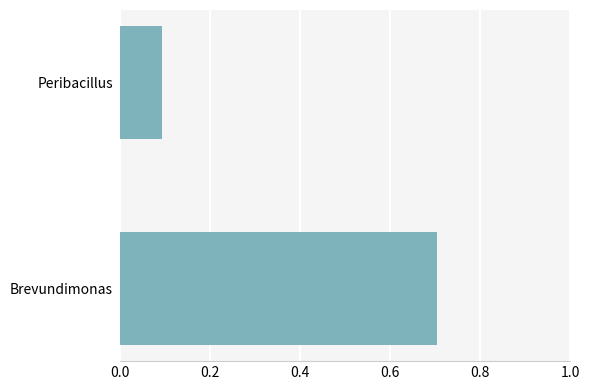

Read the value at Brevundimonas.

0.7